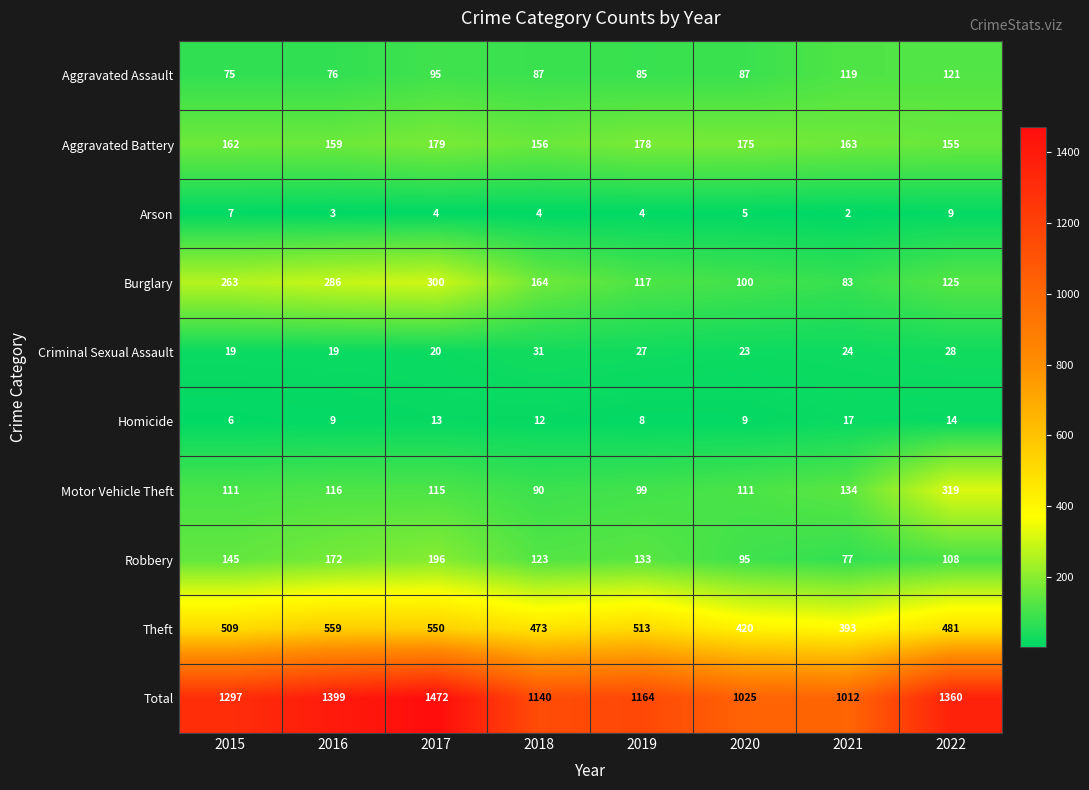

Which category has the lowest value in the Homicide series?

2015